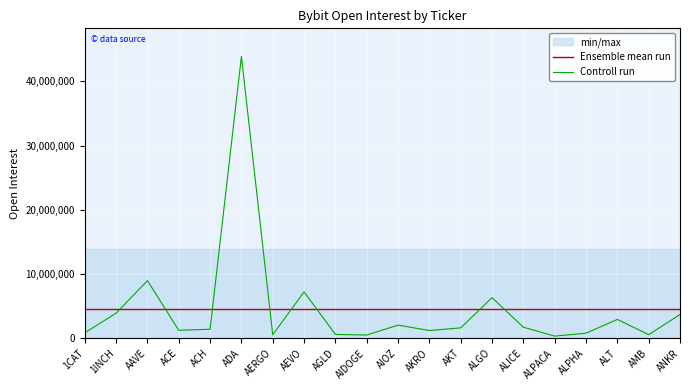

What is the difference between the maximum and minimum values in the Controll run series?

43547766.0